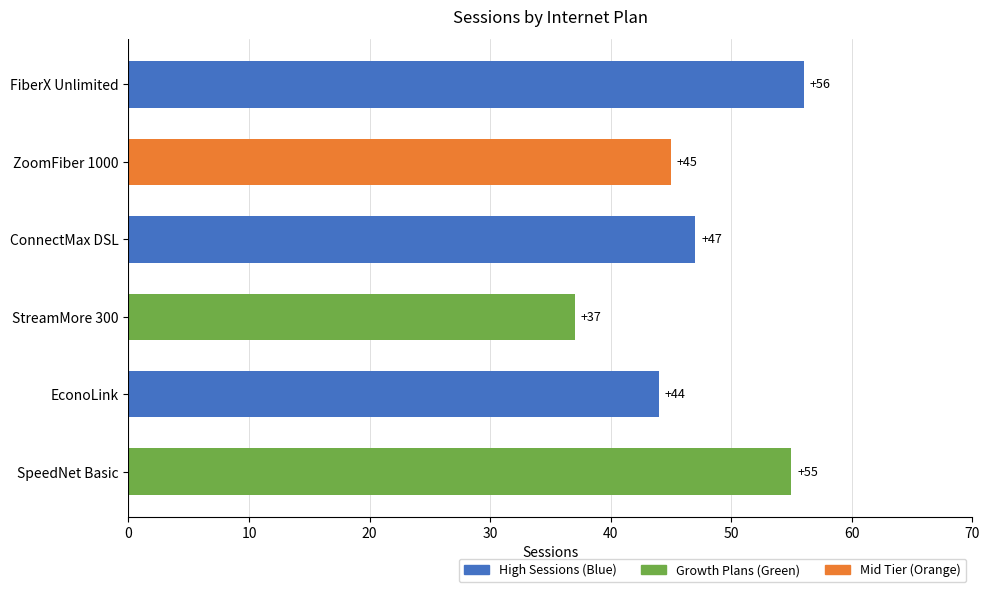

Reading top to bottom, what are all the values shown in this chart?

56	45	47	37	44	55